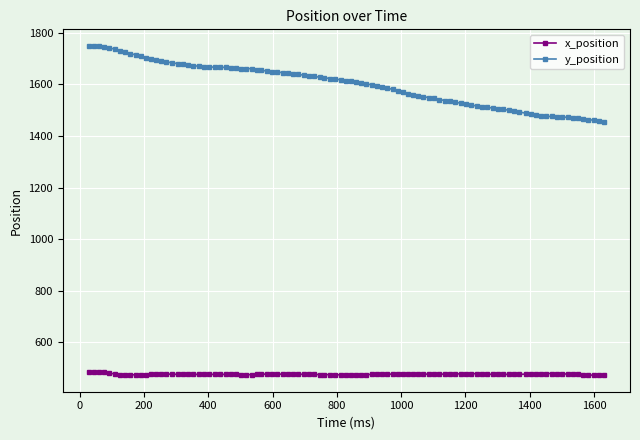

List the series in order of their peak value, highest first.

y_position, x_position